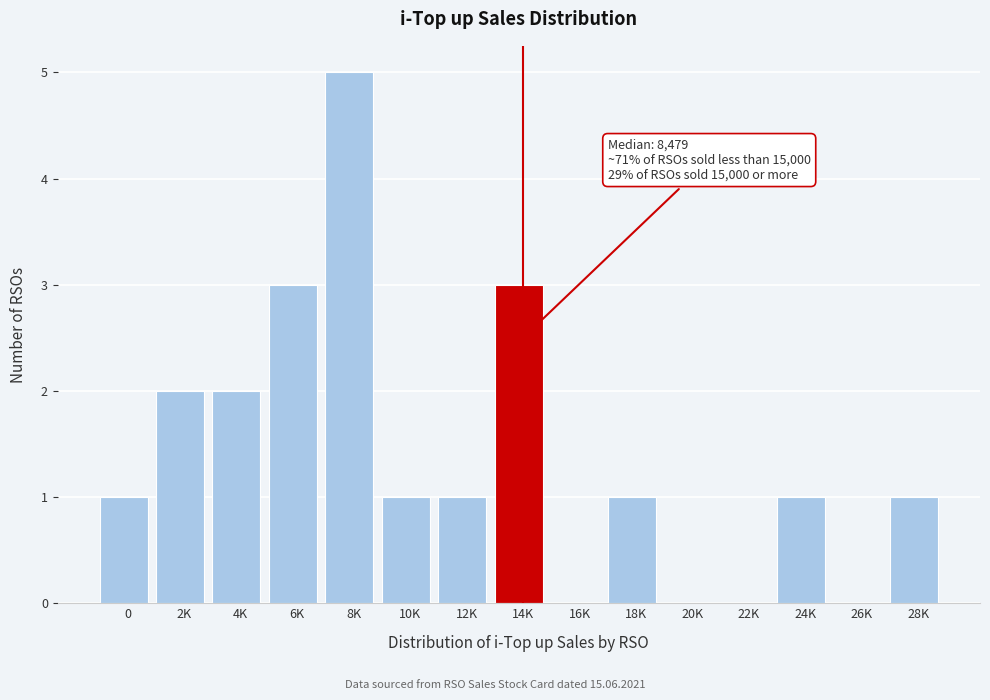

Reading right to left, what are all the values shown in this chart?

28K=1	26K=0	24K=1	22K=0	20K=0	18K=1	16K=0	14K=3	12K=1	10K=1	8K=5	6K=3	4K=2	2K=2	0=1